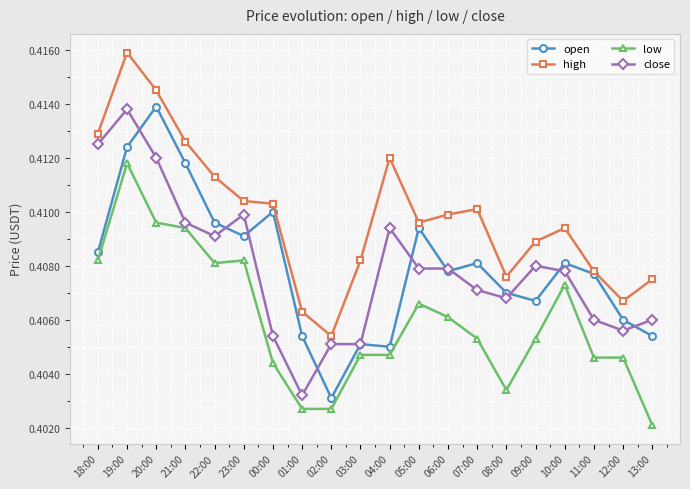

Count the open values in the range 0 to 1.

20